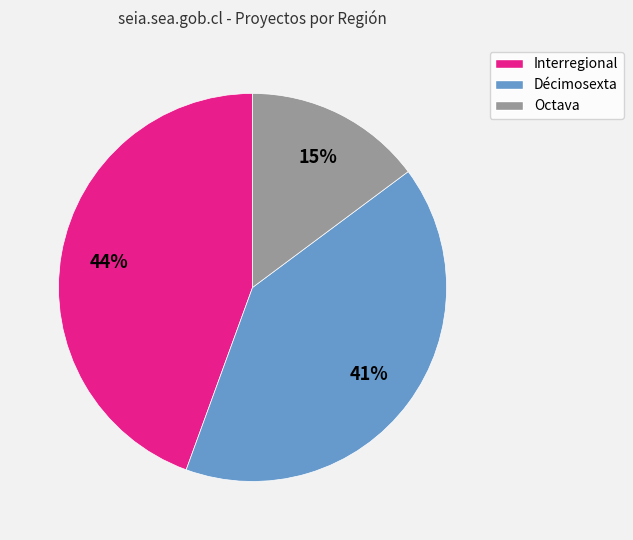

Combined, do Interregional and Décimosexta account for over 50%?

Yes